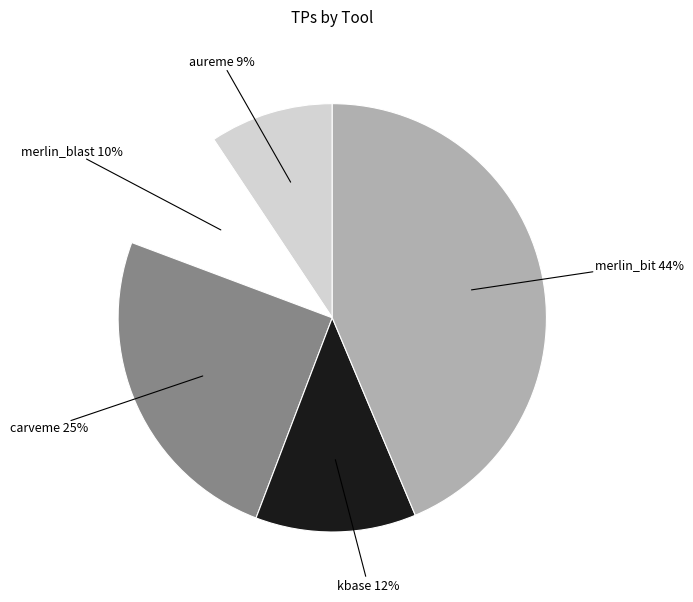

Does carveme represent more than half of the total?

No